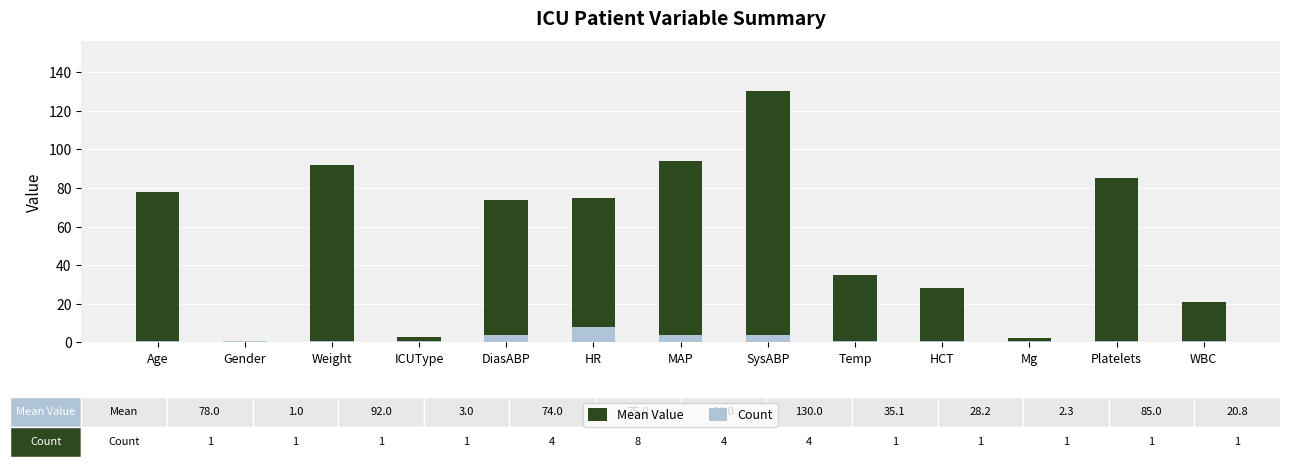

What is the approximate value of Mean Value at Mg?

2.3